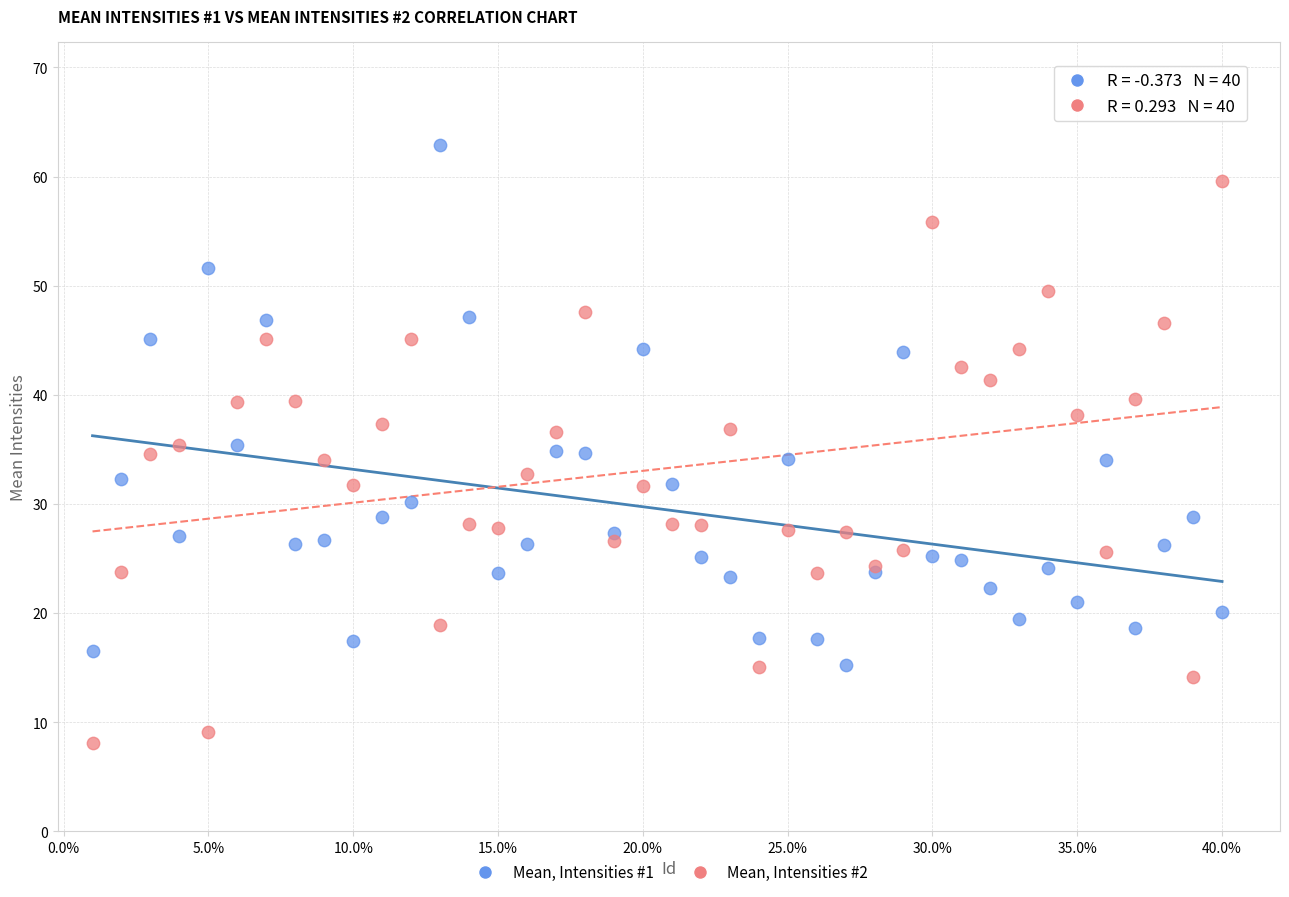

What is the X range (max minus min) for the scatter plot?

0.4